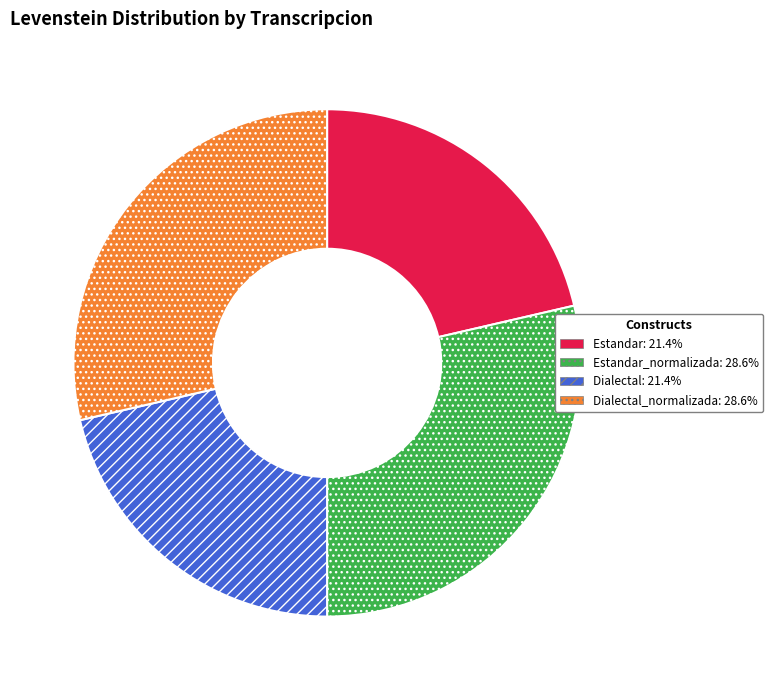

Is there a majority slice in this chart?

No